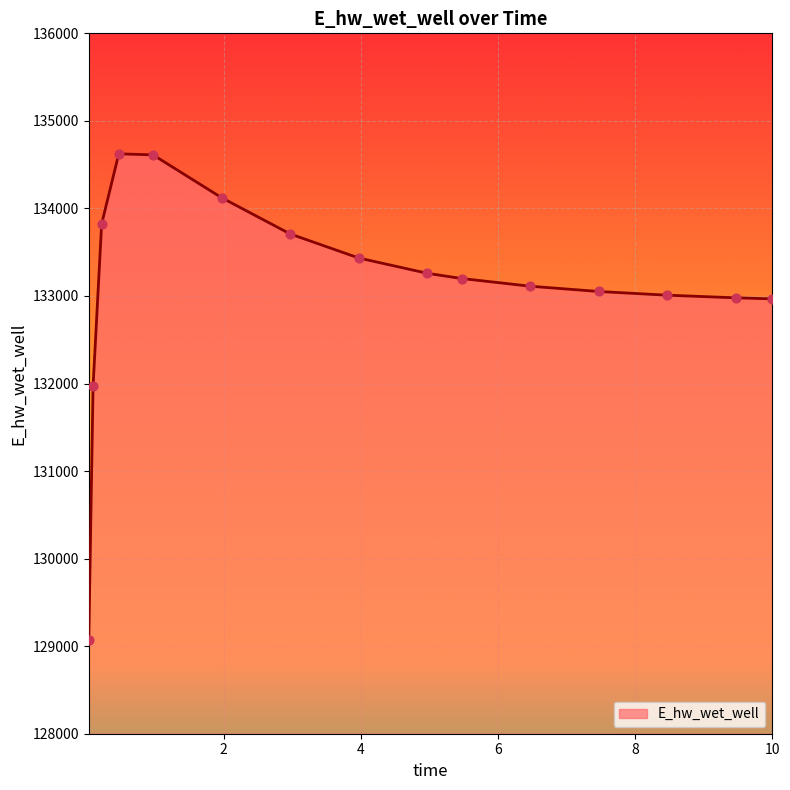

What is the greatest value displayed?

134623.8